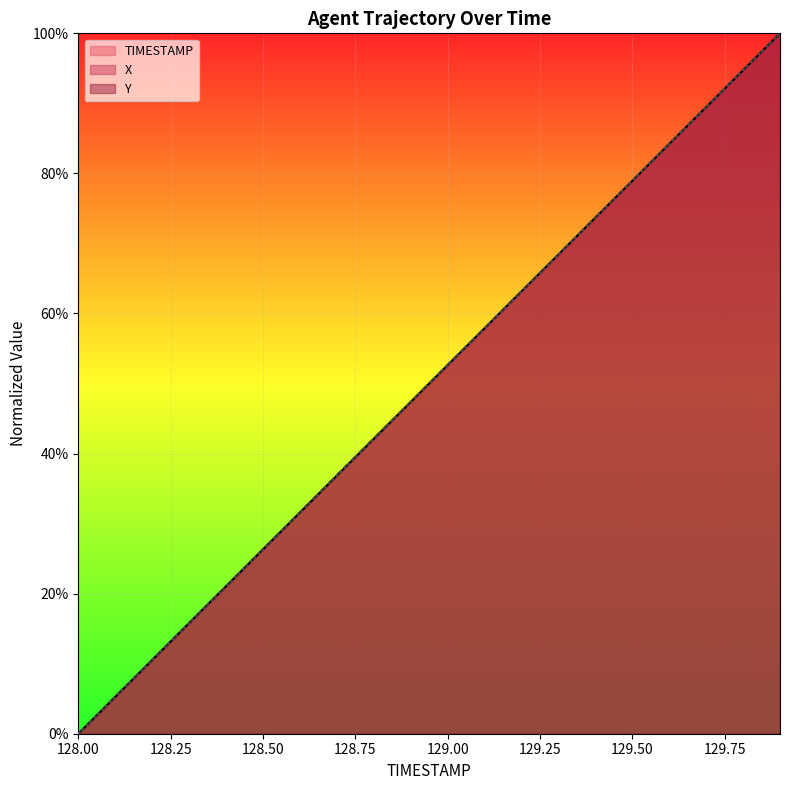

Read the Y value at 129.3.

0.7